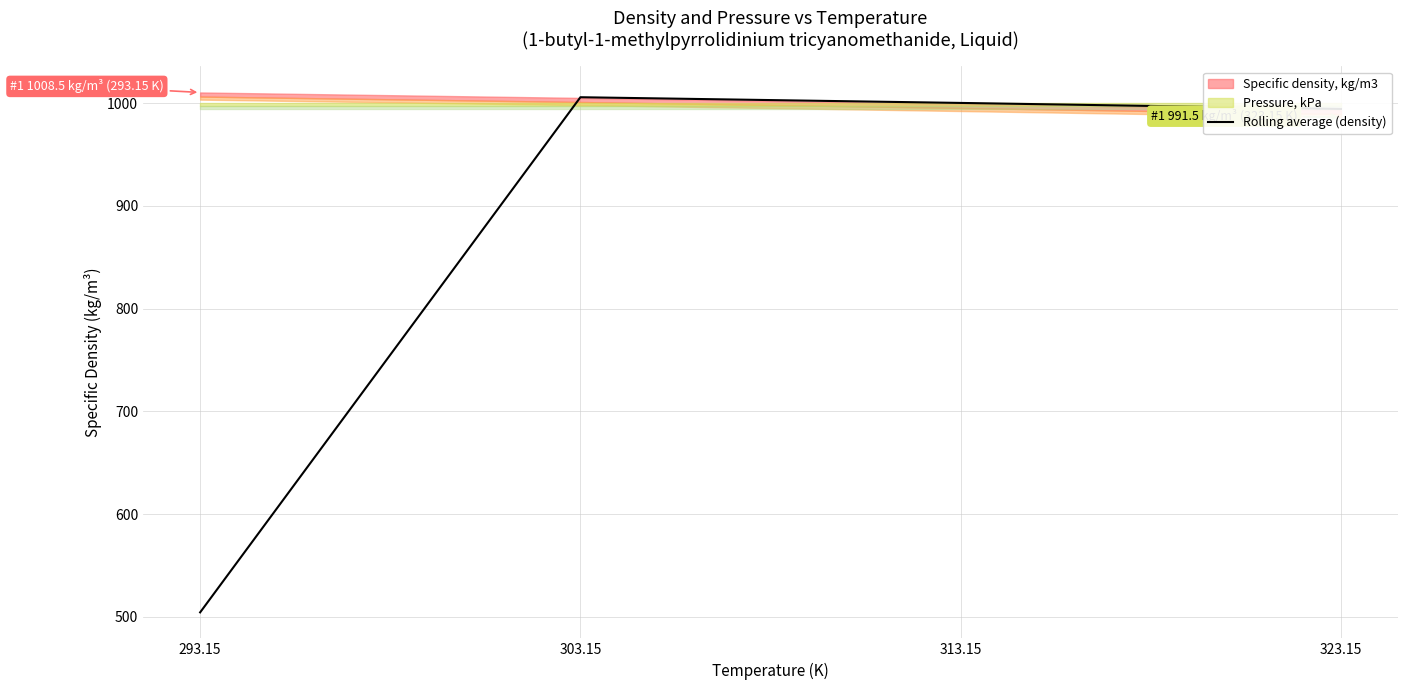

Rank the categories by value from lowest to highest.

293.15, 323.15, 313.15, 303.15